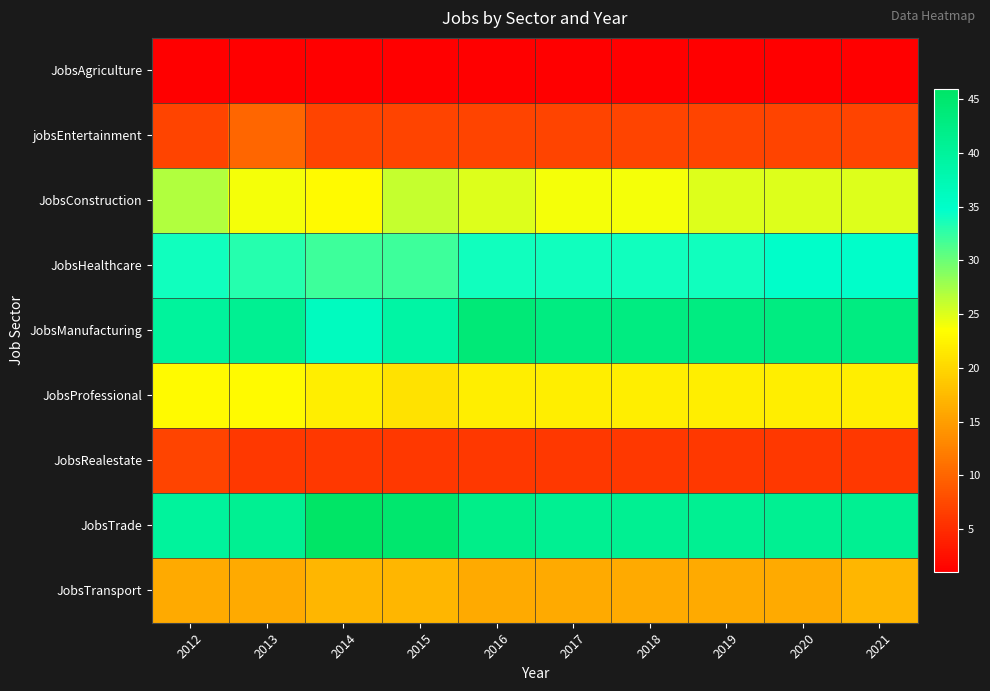

Reading right to left, list all the values displayed in this chart.

JobsAgriculture: 2021=1	2020=1	2019=1	2018=1	2017=1	2016=1	2015=1	2014=1	2013=1	2012=1
jobsEntertainment: 2021=7	2020=7	2019=7	2018=7	2017=7	2016=7	2015=7	2014=7	2013=10	2012=7
JobsConstruction: 2021=25	2020=25	2019=25	2018=24	2017=24	2016=25	2015=26	2014=23	2013=24	2012=27
JobsHealthcare: 2021=35	2020=35	2019=34	2018=34	2017=34	2016=34	2015=32	2014=32	2013=33	2012=34
JobsManufacturing: 2021=43	2020=43	2019=43	2018=43	2017=43	2016=44	2015=39	2014=36	2013=41	2012=40
JobsProfessional: 2021=22	2020=22	2019=22	2018=22	2017=22	2016=22	2015=21	2014=22	2013=23	2012=23
JobsRealestate: 2021=6	2020=6	2019=6	2018=6	2017=6	2016=6	2015=6	2014=6	2013=6	2012=7
JobsTrade: 2021=41	2020=41	2019=41	2018=41	2017=41	2016=42	2015=45	2014=46	2013=41	2012=40
JobsTransport: 2021=17	2020=16	2019=16	2018=16	2017=16	2016=16	2015=17	2014=17	2013=16	2012=16